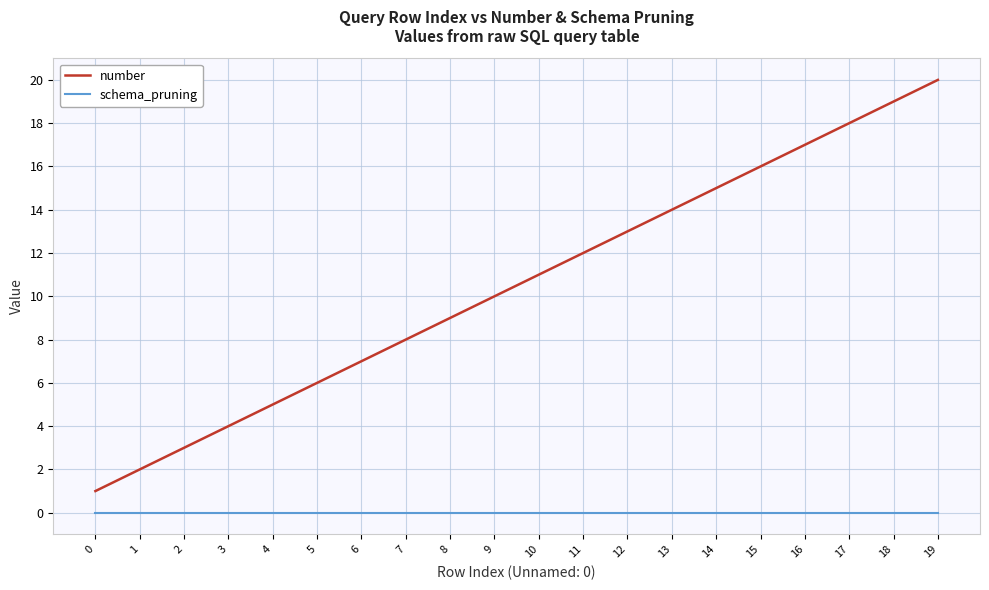

What is the difference between the highest and lowest values at 4?

5